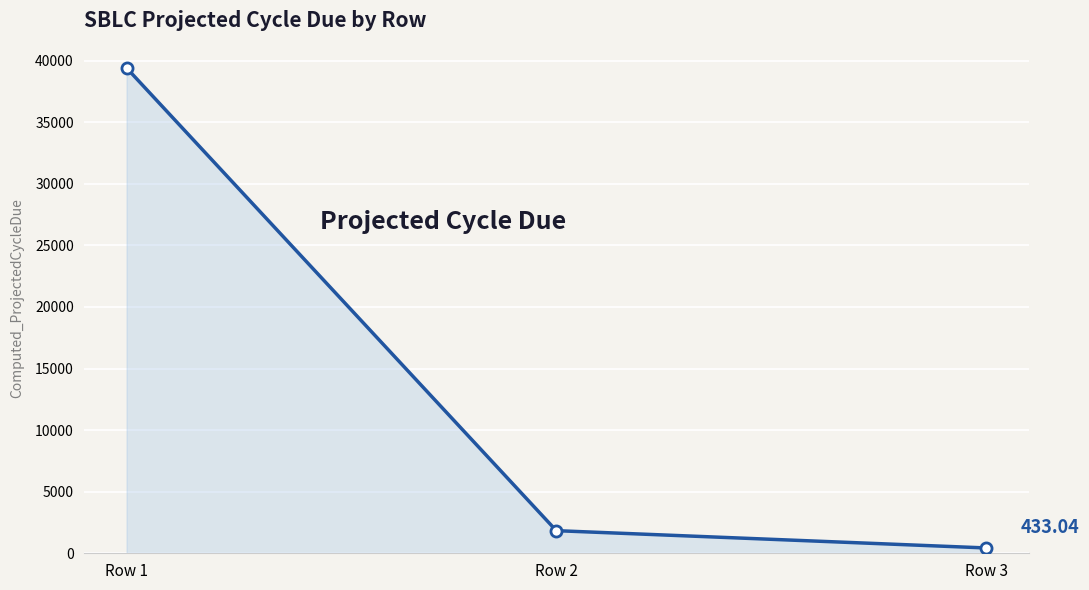

What is the sum of the values at Row 2 and Row 1?

41243.2